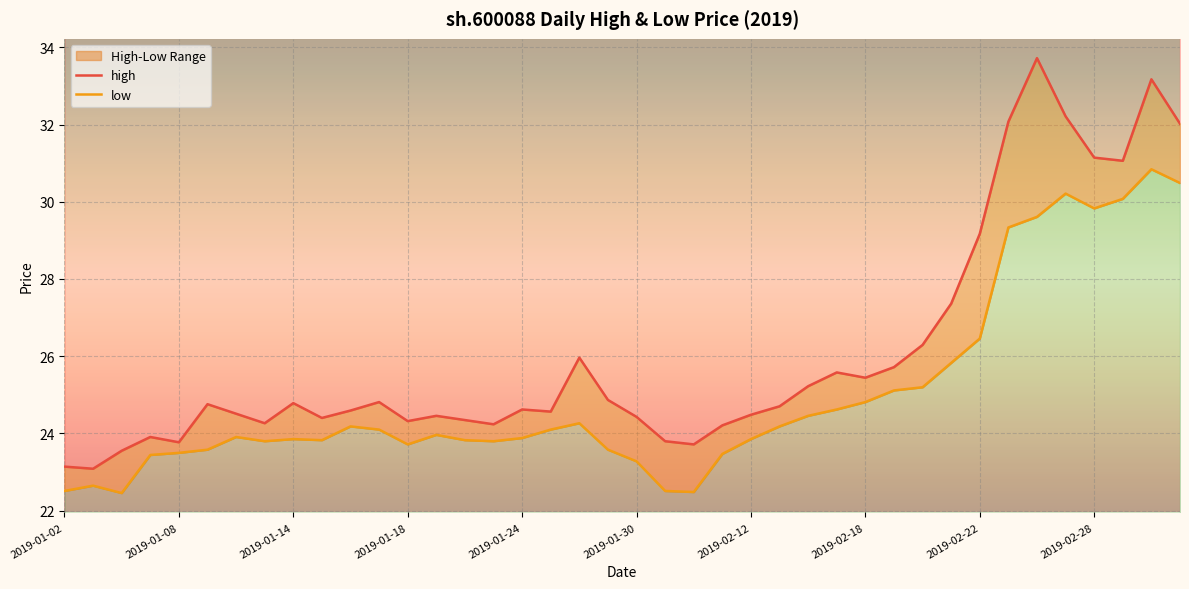

Where is the first local maximum for high?

2019-01-07